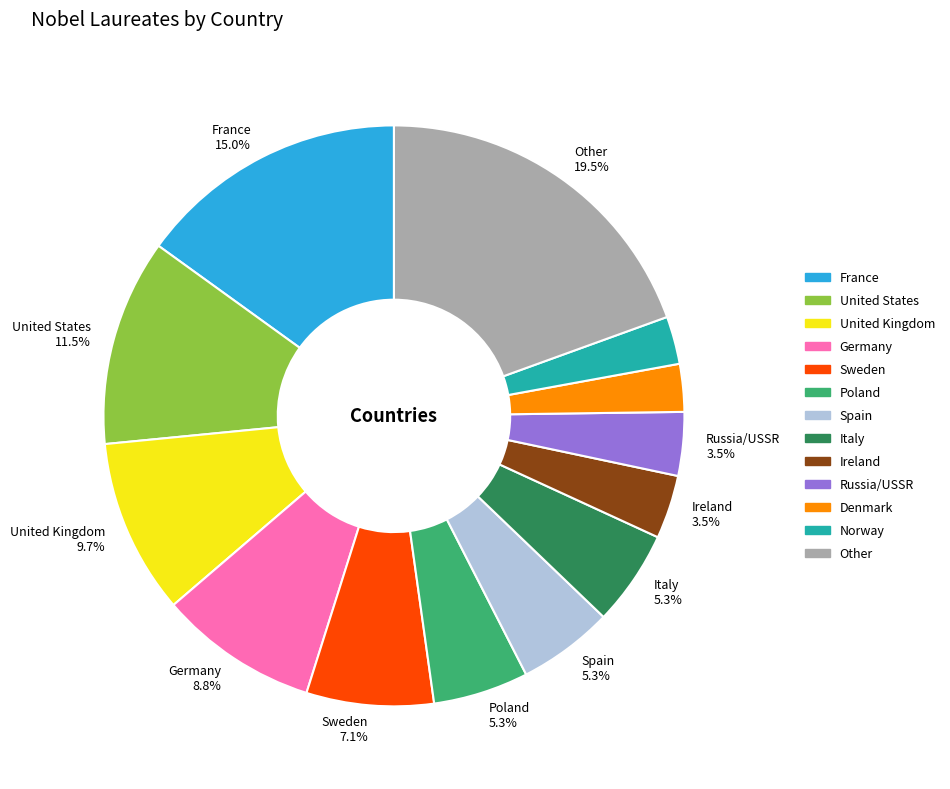

Does any single category account for the majority?

No